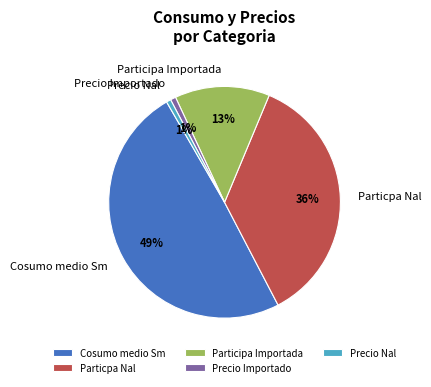

Which has a higher value, Particpa Nal or Cosumo medio Sm?

Cosumo medio Sm